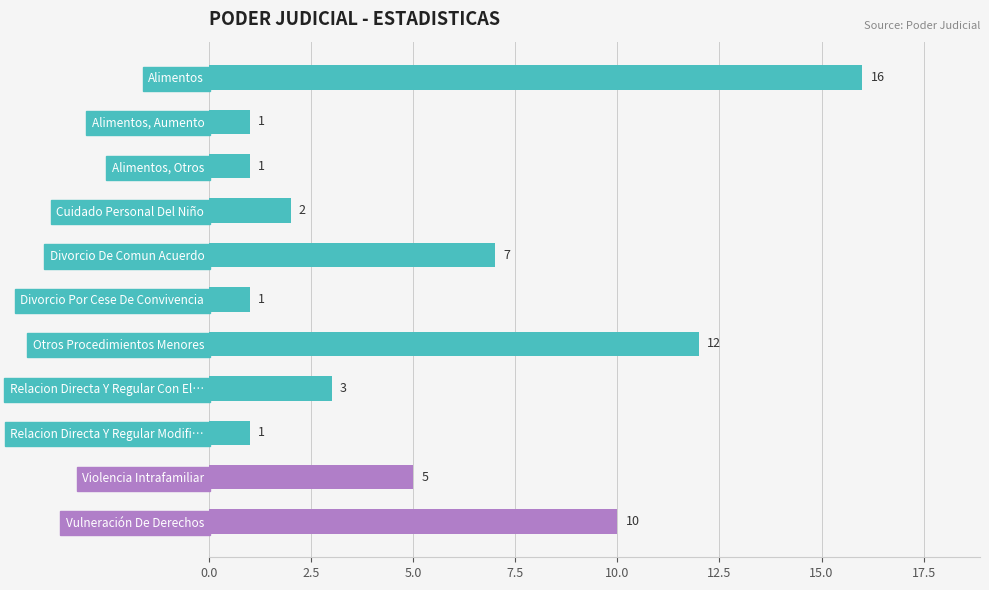

What is the smallest value displayed?

1